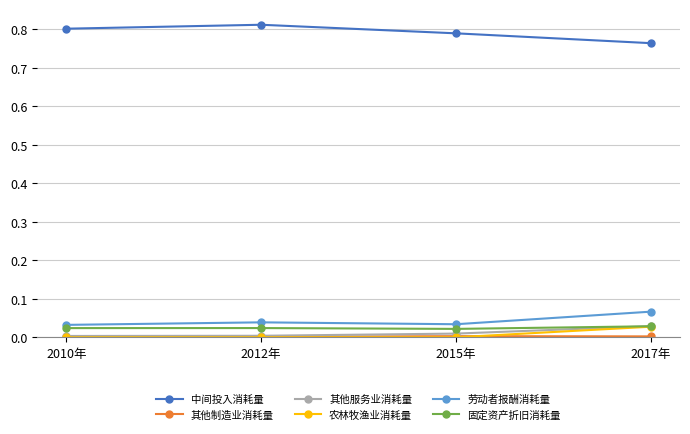

True or false: 农林牧渔业消耗量 and 中间投入消耗量 cross at least once.

False